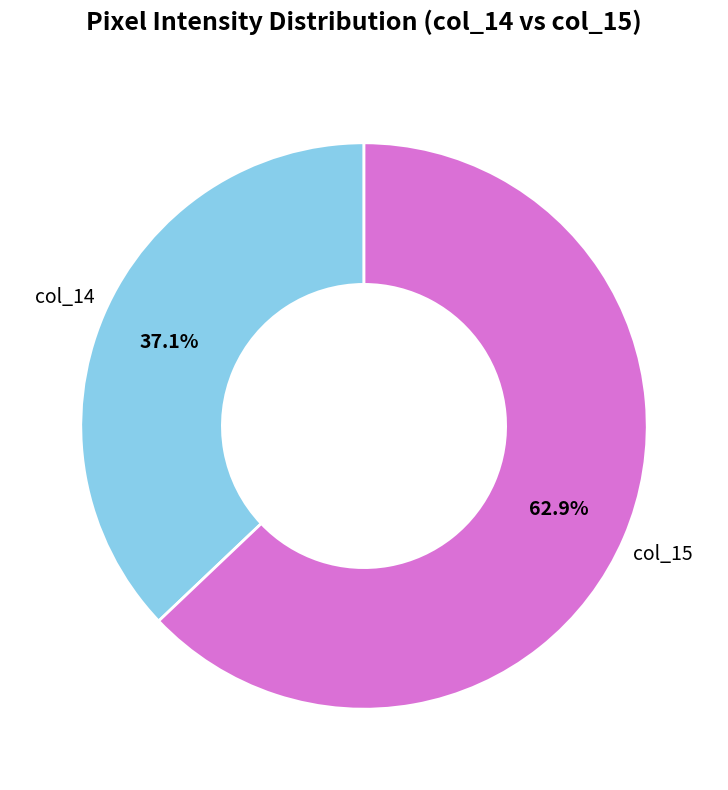

Is there any slice that represents more than half of the pie?

Yes